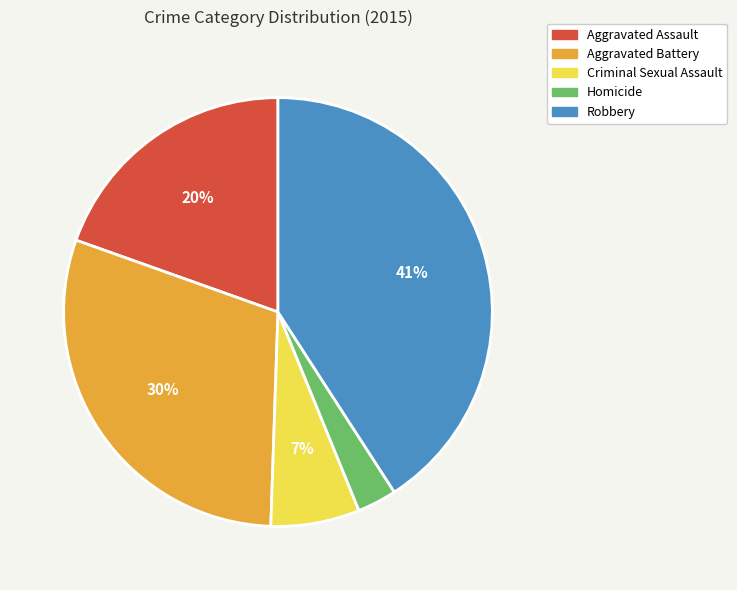

Combined, do Criminal Sexual Assault and Homicide account for over 50%?

No